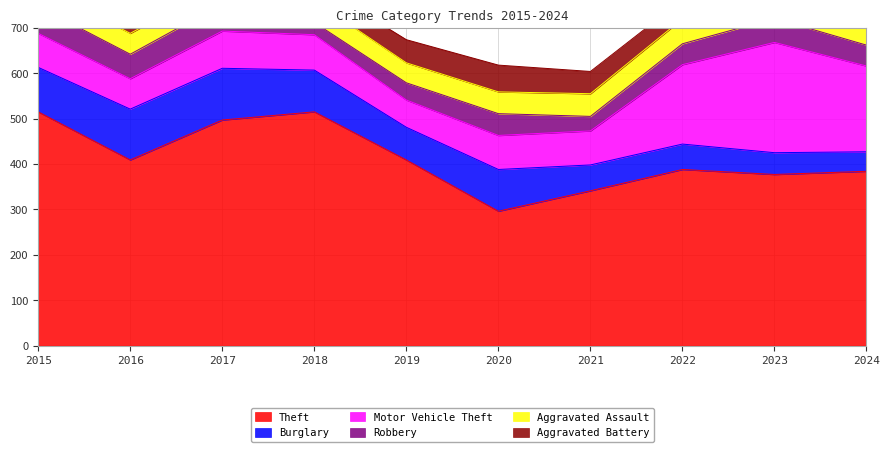

How many lines are shown in the chart?

6